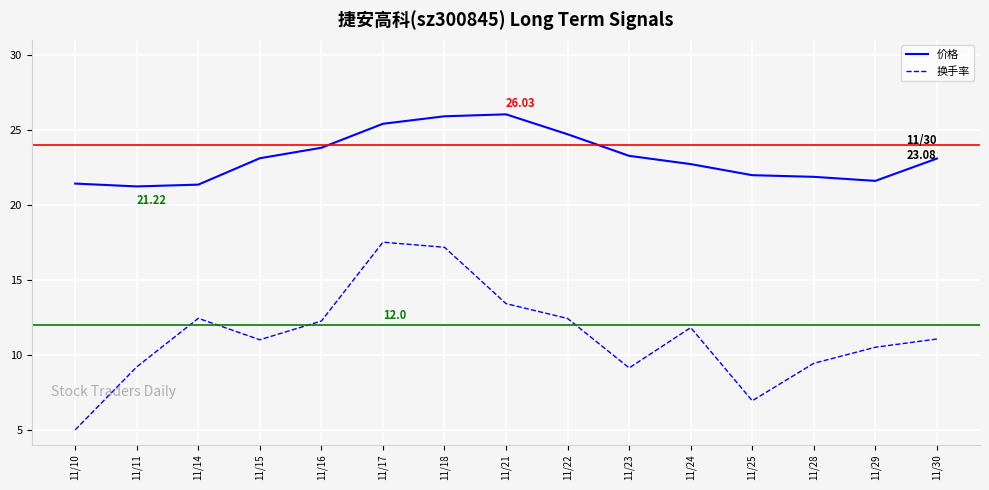

Which category has the lowest value in the 换手率 series?

11/10